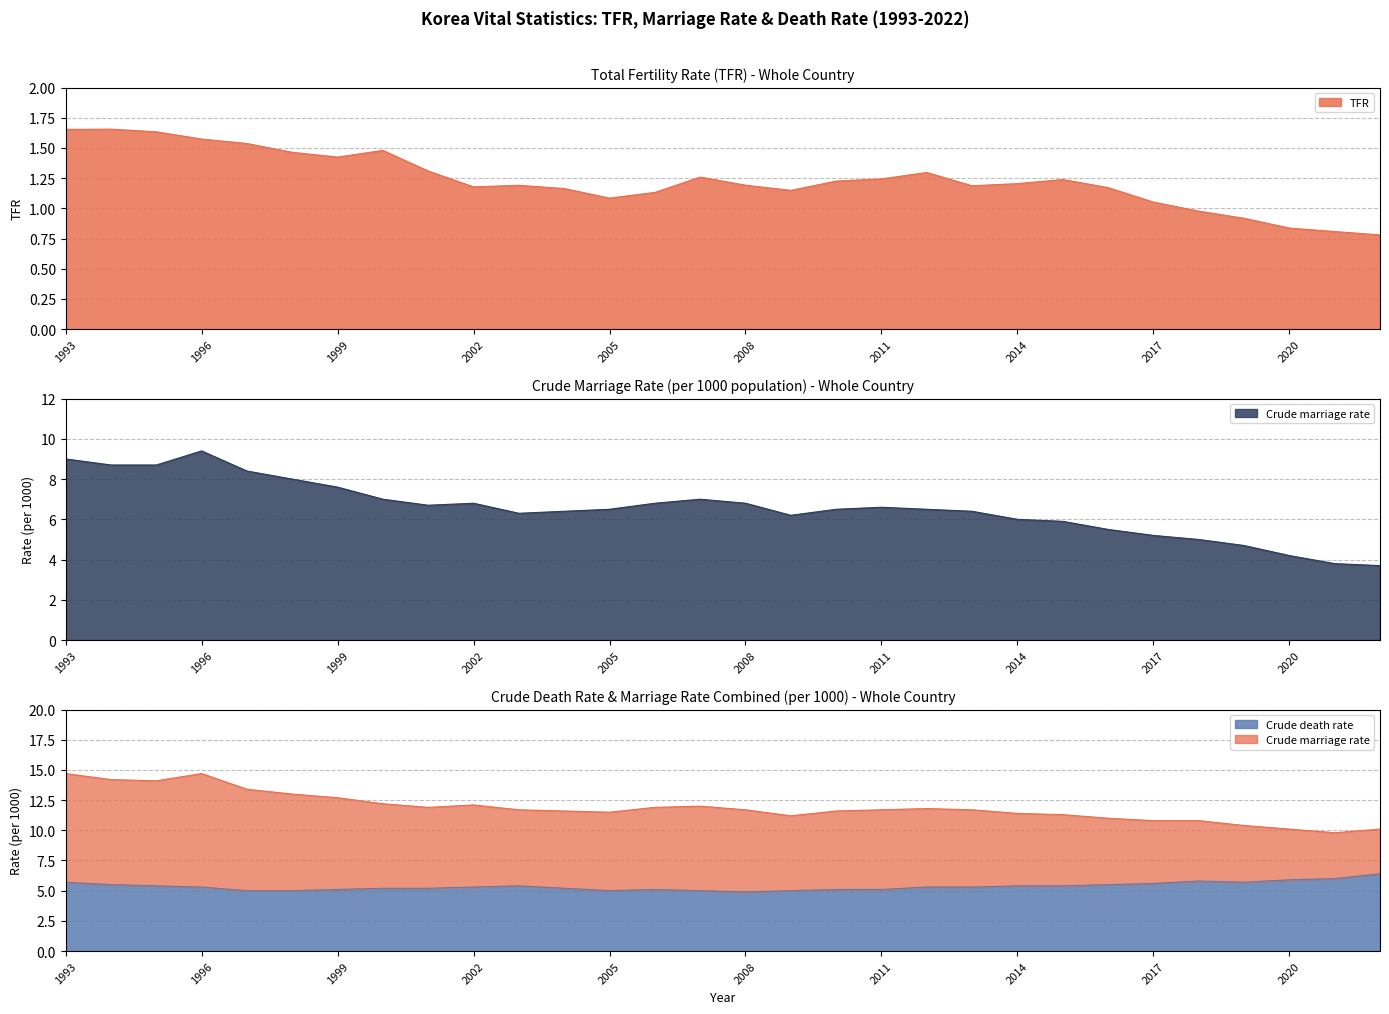

Is the value of TFR at 1995 greater than the value of Crude death rate at 2011?

No